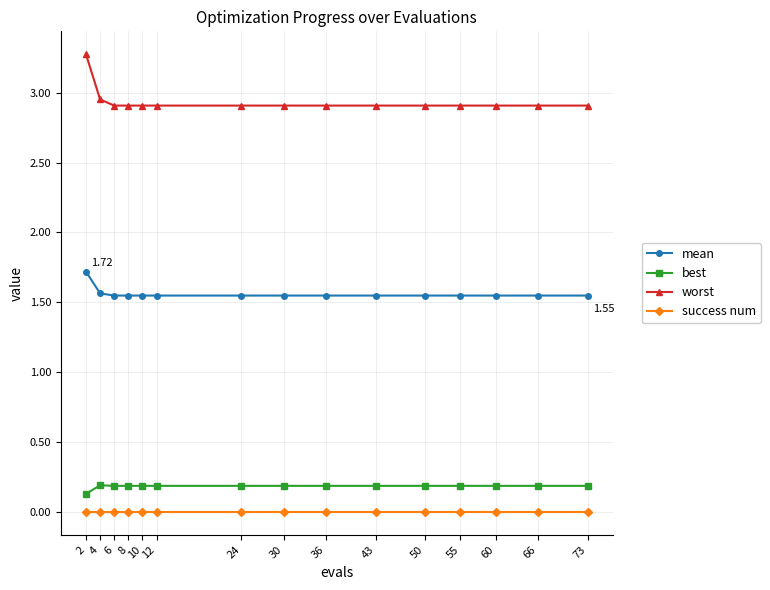

True or false: best and mean cross at least once.

False